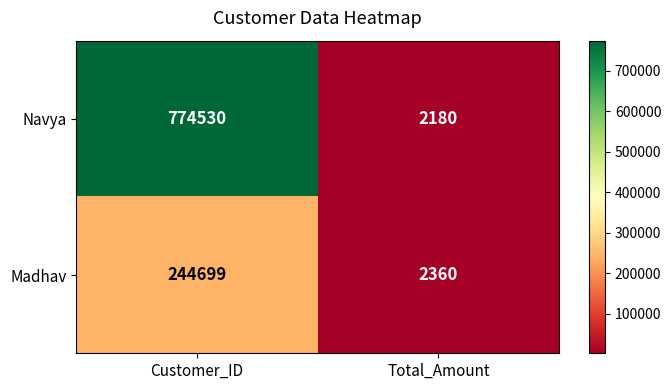

Rank the series by their maximum value, from lowest to highest.

Madhav, Navya